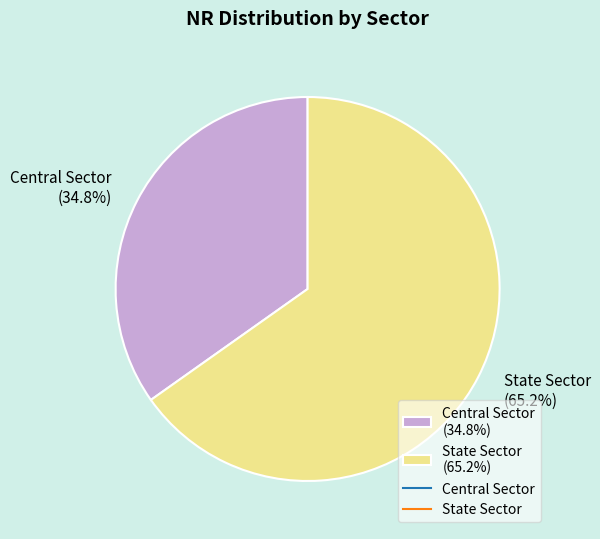

Which has a higher value, State Sector or Central Sector?

State Sector